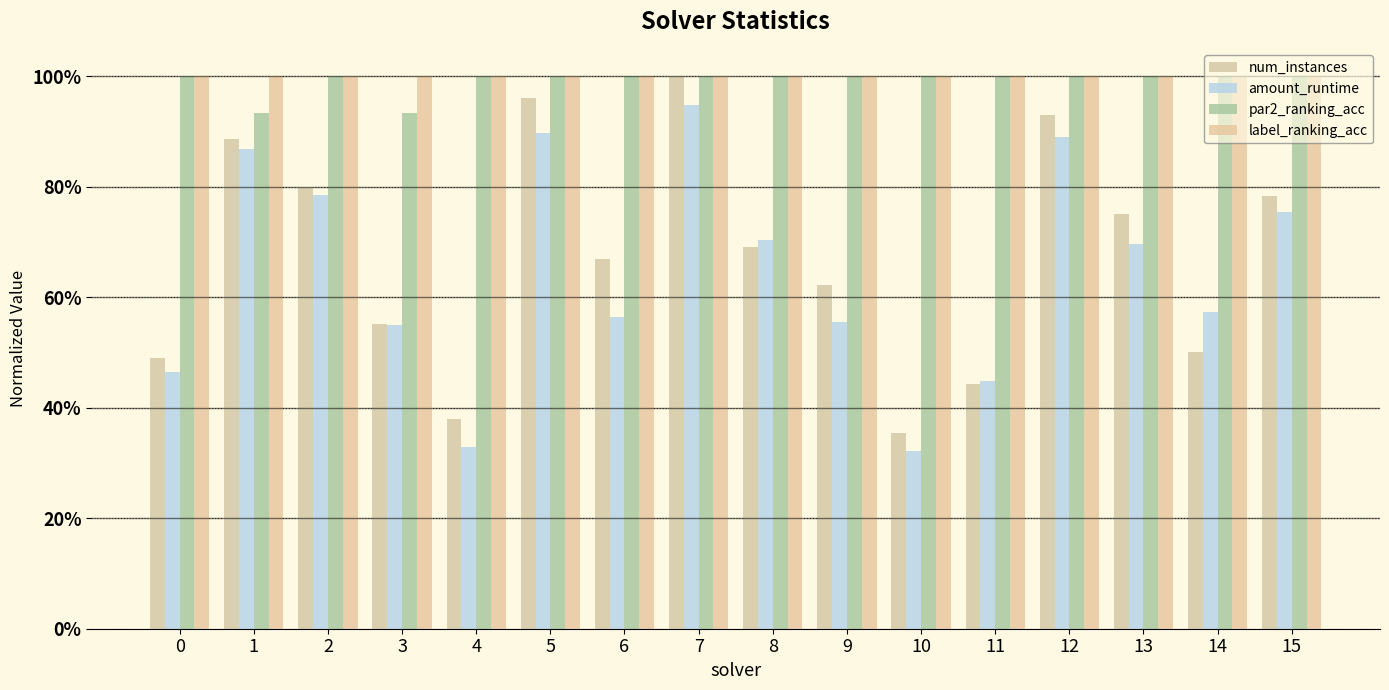

What is the maximum value for label_ranking_acc?

1.0